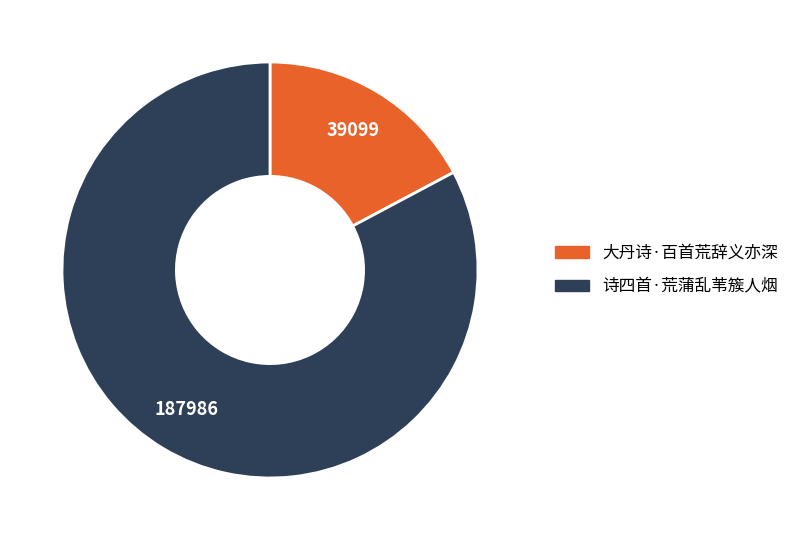

How many segments does this pie chart have?

2